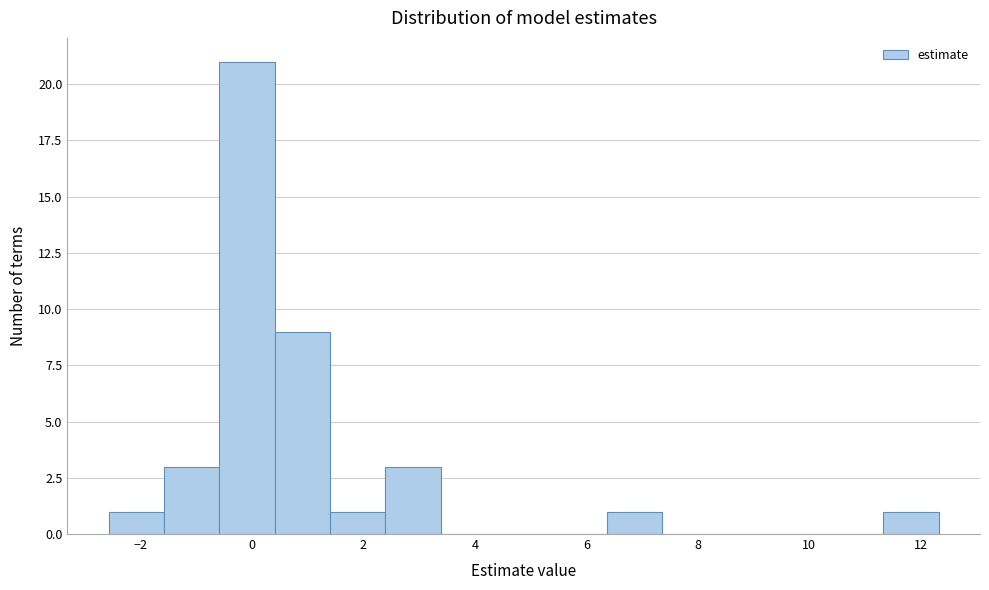

Reading left to right, transcribe this chart: for each bar, give the range it covers on the x-axis and its height. Neither the bar edges nor the heights are printed on the chart, so give them approximately, as read against the axes.

-2.6 to -1.6: 1
-1.6 to -0.6: 3
-0.6 to 0.4: 21
0.4 to 1.4: 9
1.4 to 2.4: 1
2.4 to 3.4: 3
3.4 to 4.4: 0
4.4 to 5.4: 0
5.4 to 6.4: 0
6.4 to 7.4: 1
7.4 to 8.4: 0
8.4 to 9.4: 0
9.4 to 10.4: 0
10.4 to 11.4: 0
11.4 to 12.4: 1